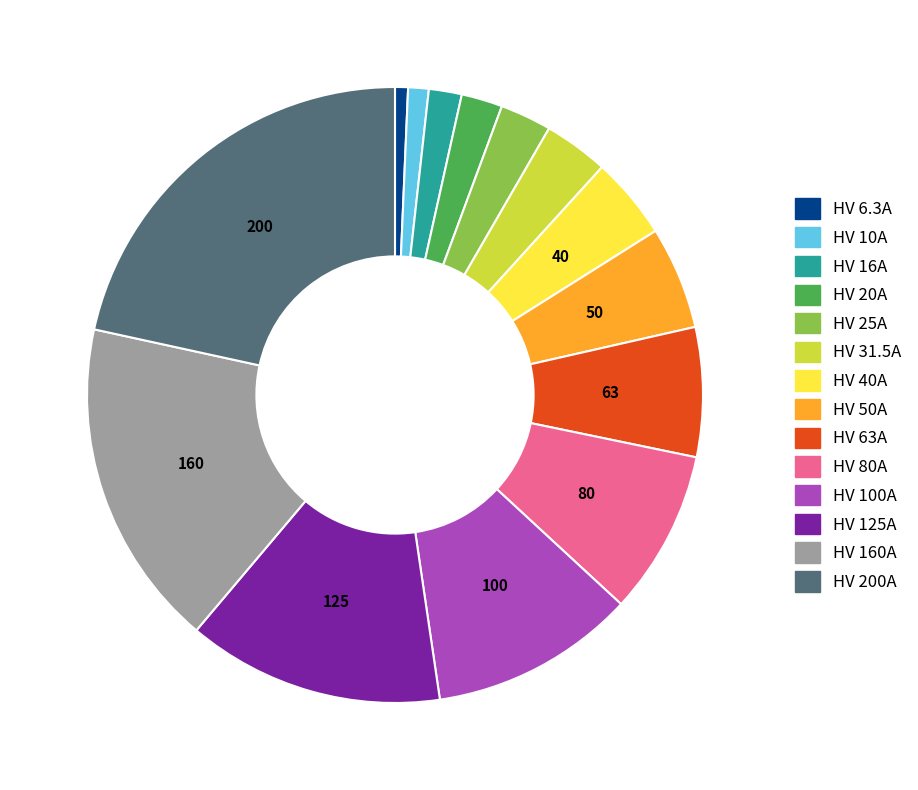

Which has a higher value, HV 200A or HV 40A?

HV 200A